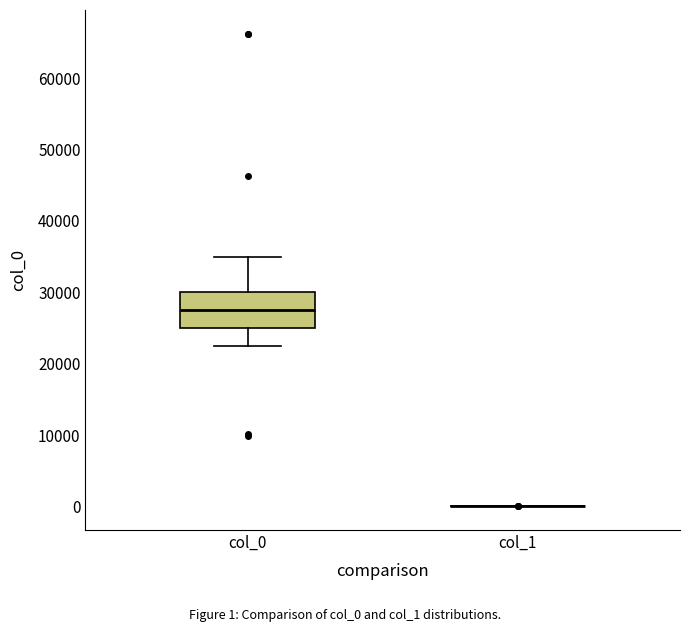

Reading left to right, transcribe this box plot: for each box, give where its median line is, the range the box spans, and where its two whiskers end, as read against the y-axis. The values are not printed on the chart, so give them approximately, as read against the axis.

col_0: median 27000, box 25000 to 30000, whiskers 23000 to 35000
col_1: box collapsed to a line at 0, whiskers 0 to 0